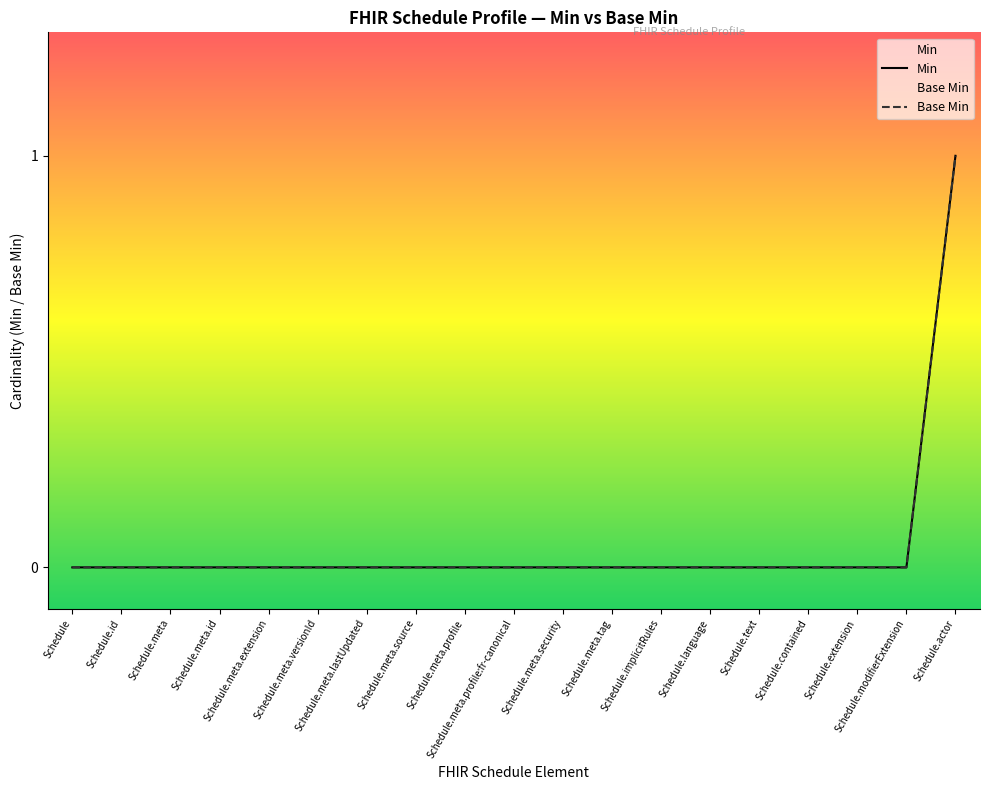

Rank the categories by value from lowest to highest.

Schedule, Schedule.id, Schedule.meta, Schedule.meta.id, Schedule.meta.extension, Schedule.meta.versionId, Schedule.meta.lastUpdated, Schedule.meta.source, Schedule.meta.profile, Schedule.meta.profile:fr-canonical, Schedule.meta.security, Schedule.meta.tag, Schedule.implicitRules, Schedule.language, Schedule.text, Schedule.contained, Schedule.extension, Schedule.modifierExtension, Schedule.actor